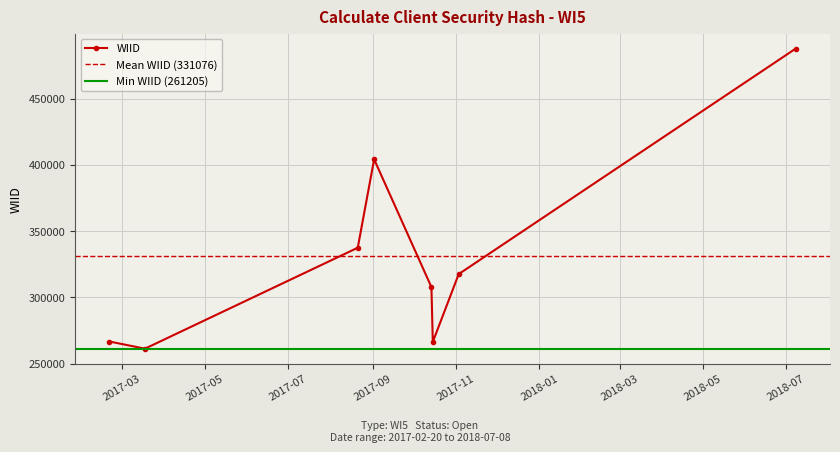

How many lines are shown in the chart?

1